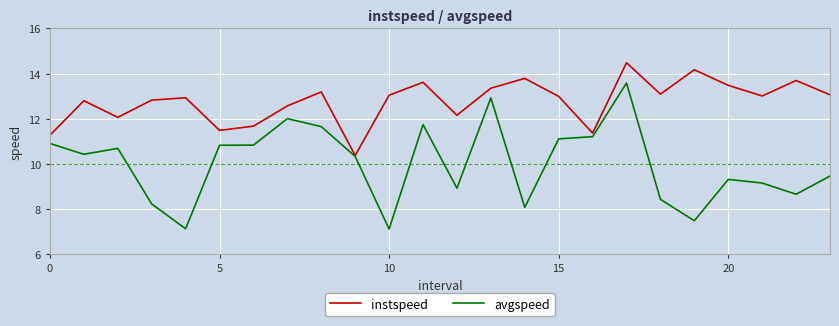

True or false: avgspeed has more than 0 points higher than both neighbors.

True